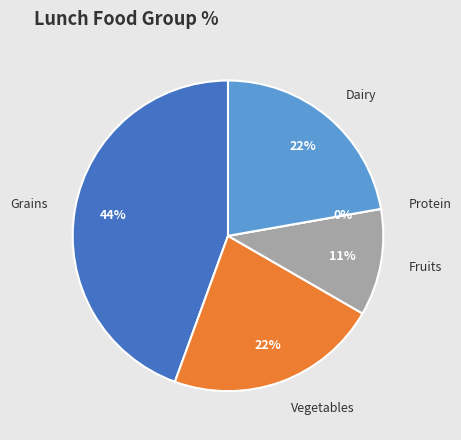

Between Protein and Fruits, which is larger?

Fruits